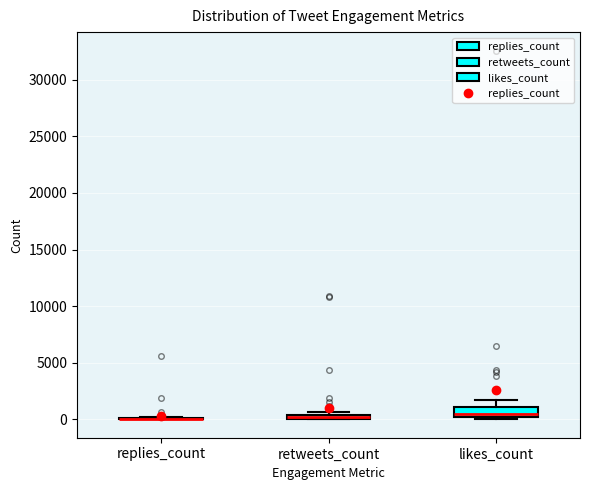

Which box is the tallest, from its lower edge to its upper edge?

likes_count